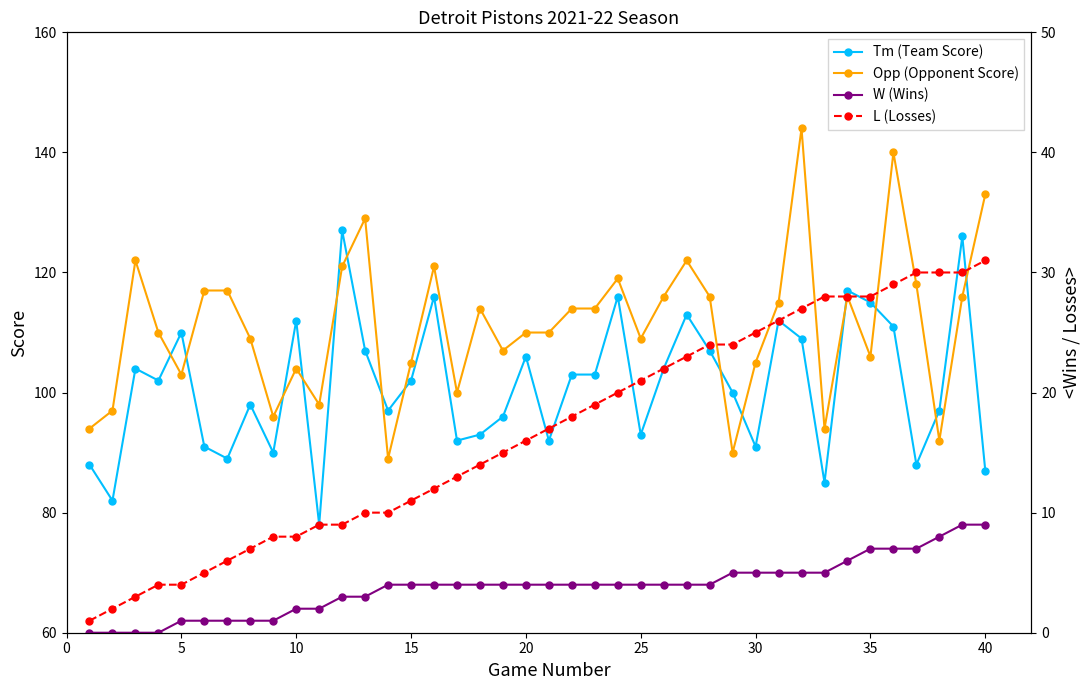

What is the maximum value for Tm (Team Score)?

127